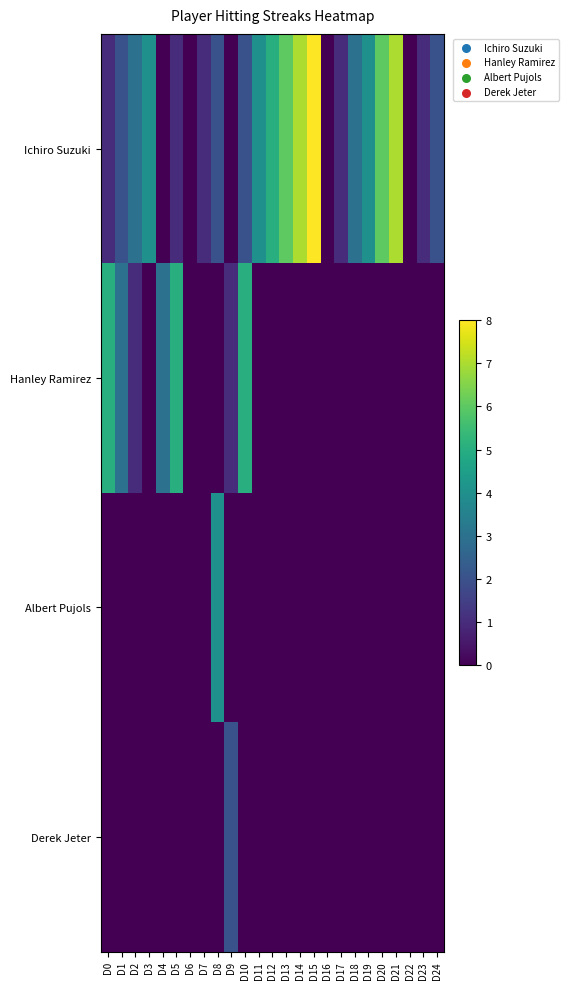

Which series has the largest total across all categories?

Ichiro Suzuki